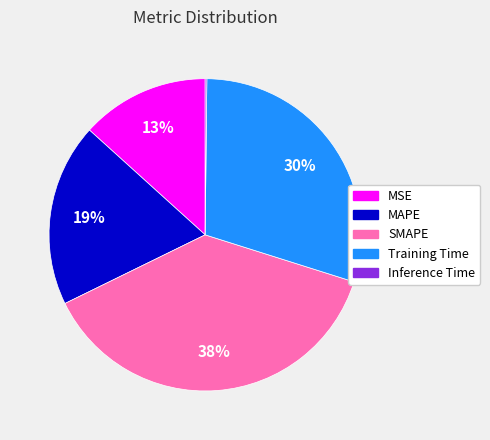

Between MAPE and SMAPE, which is larger?

SMAPE